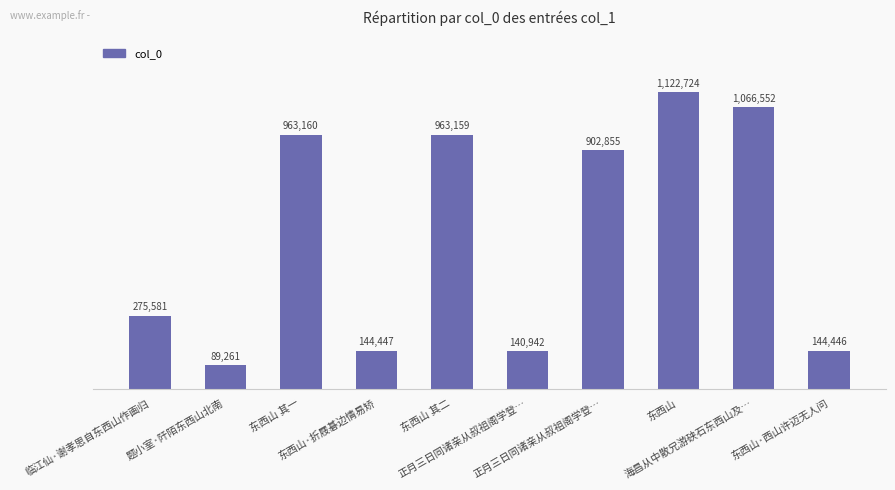

How many data points are less than 902855?

5